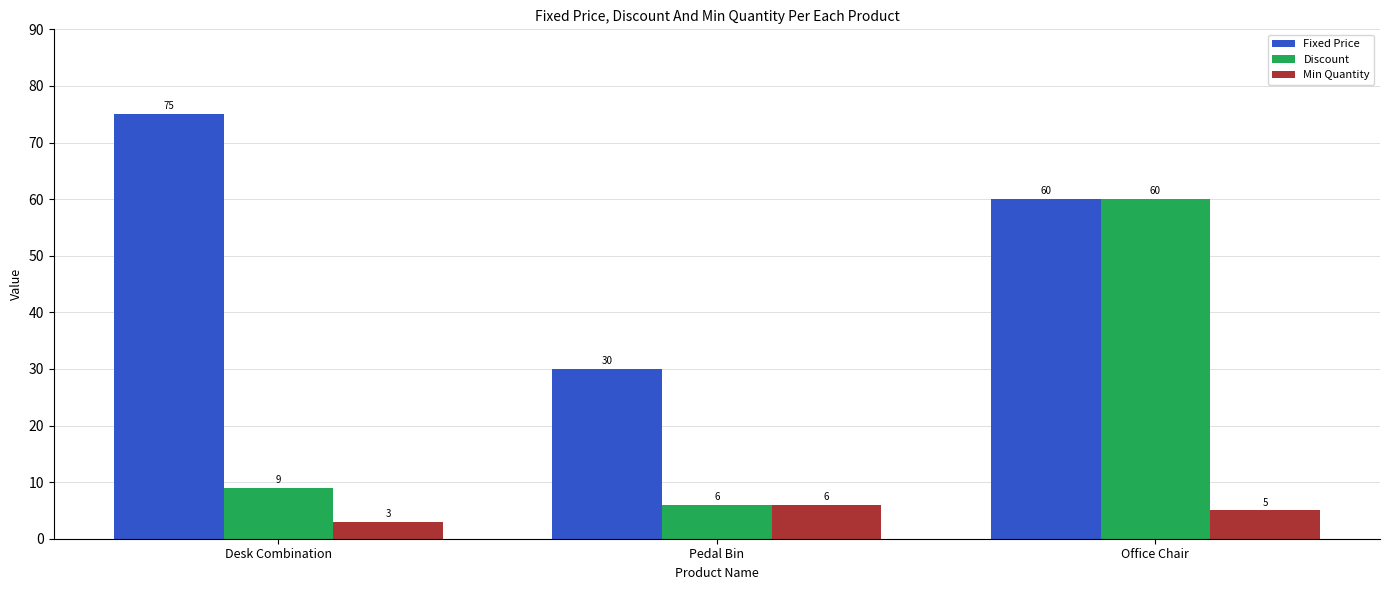

What is the sum of the Fixed Price values at Office Chair and Pedal Bin?

90